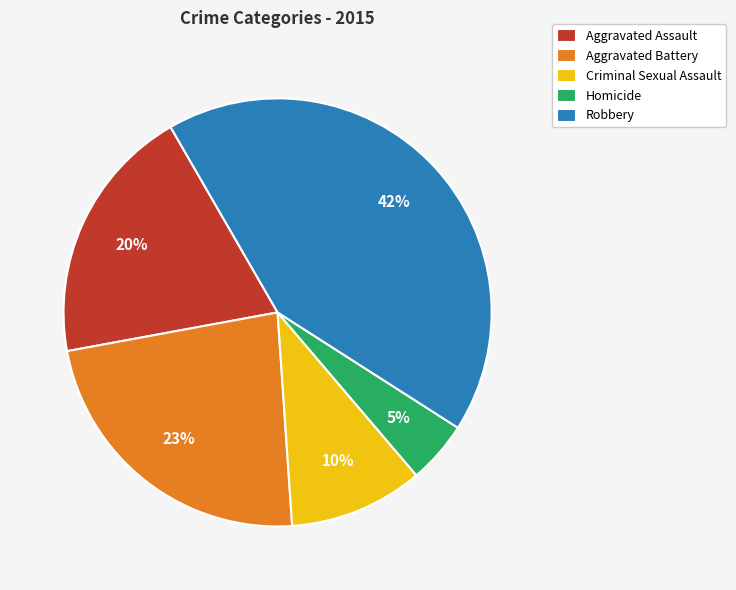

Which has a higher value, Aggravated Battery or Criminal Sexual Assault?

Aggravated Battery